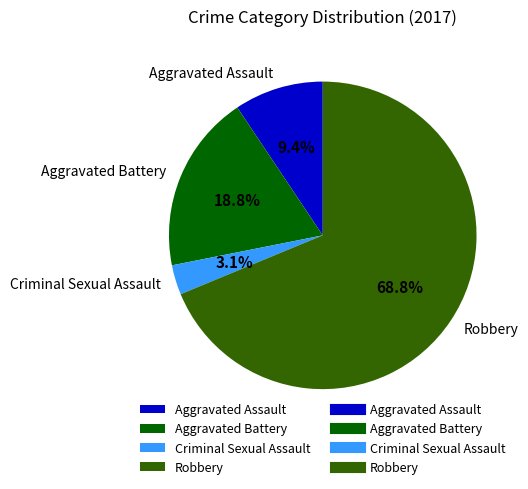

Rank the categories by value from lowest to highest.

Criminal Sexual Assault, Aggravated Assault, Aggravated Battery, Robbery